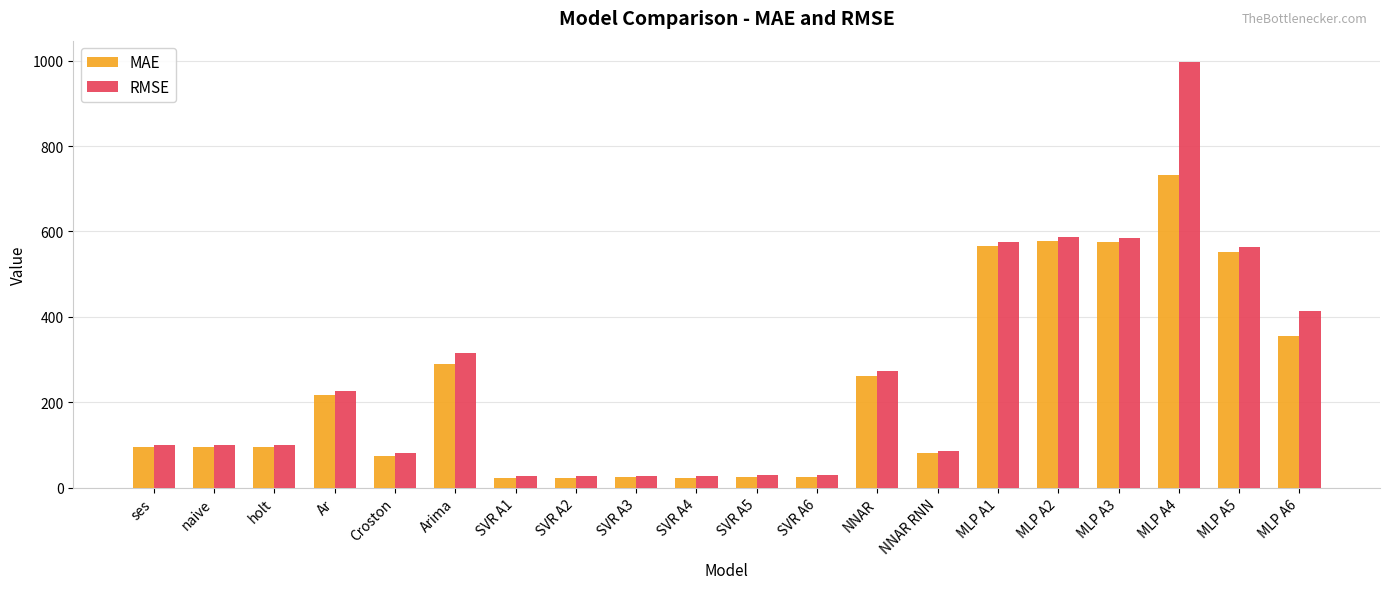

List the series in order of their peak value, lowest first.

MAE, RMSE